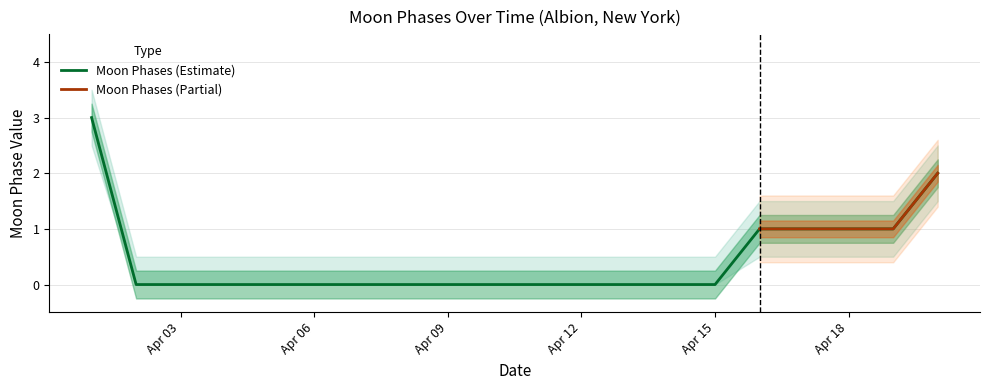

Is it true that Moon Phases (Estimate) equals 1 at Apr 18?

True